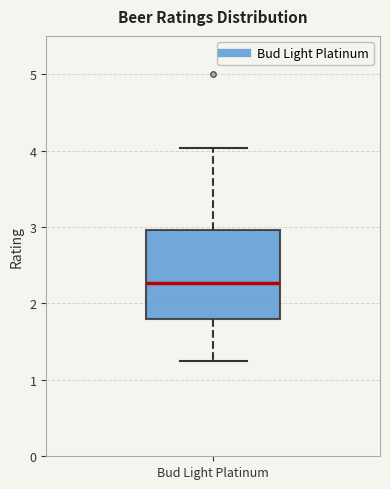

Read this box plot against the y-axis: the position of the median line, the range covered by the box, and the ends of both whiskers. The values are not printed on the chart, so give them approximately, as read against the axis.

median 2.3, box 1.8 to 3.0, whiskers 1.3 to 4.0